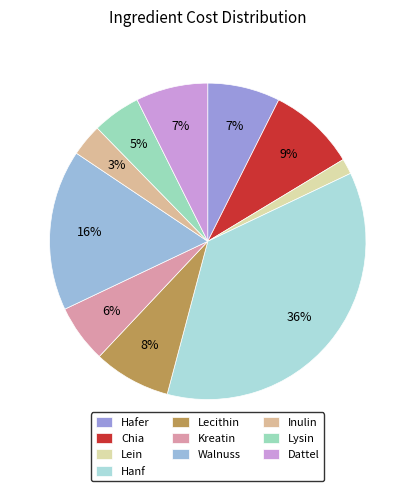

To the nearest percent, what portion does Chia represent?

9%